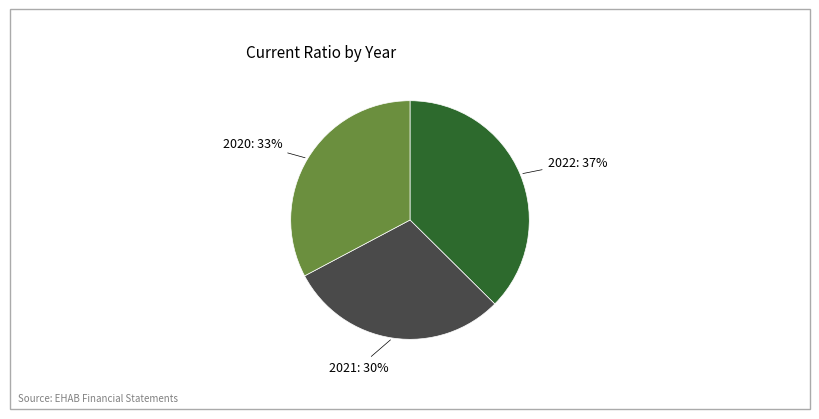

To the nearest percent, what is the average slice percentage?

33%